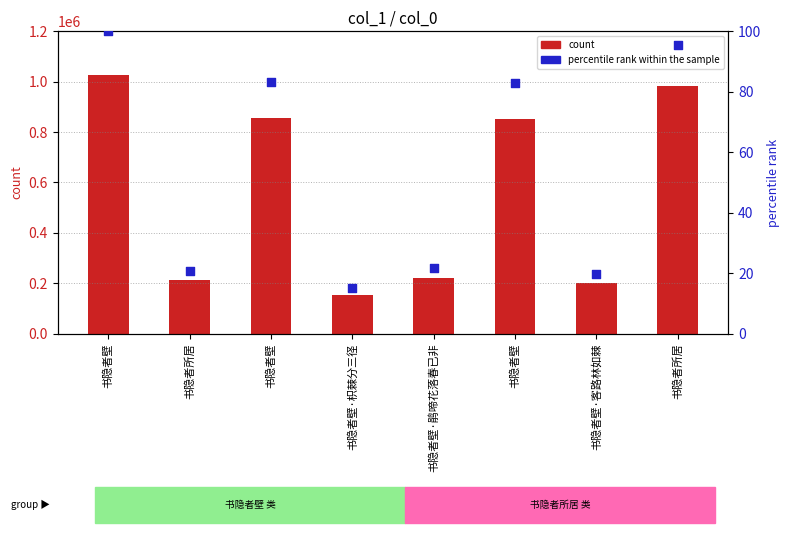

Which series has the largest total across all categories?

count